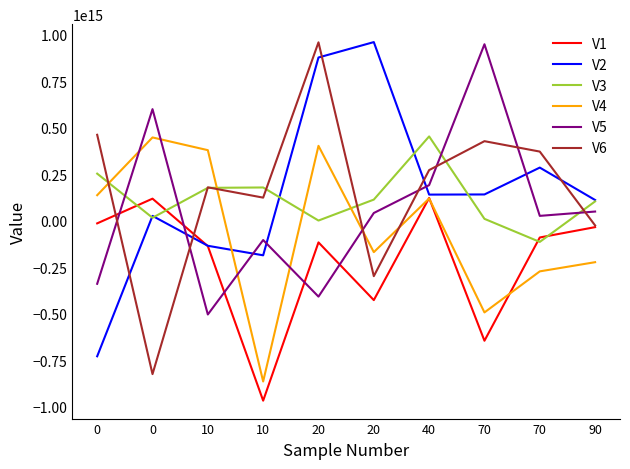

How many interior local valleys does the V3 series have?

3